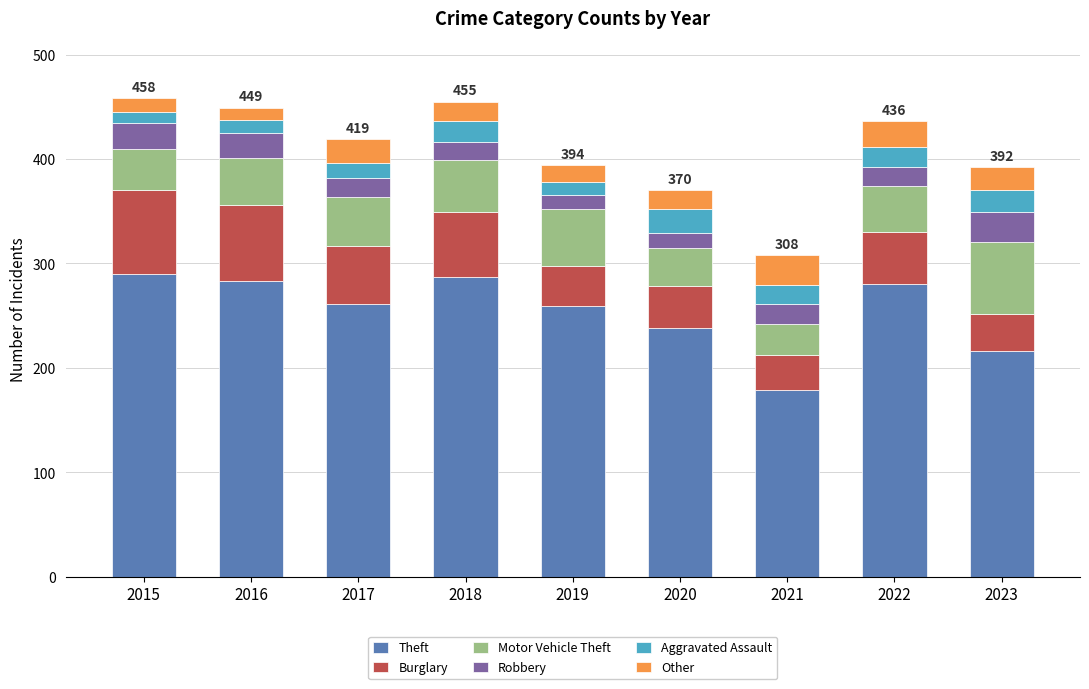

What is the lowest value of the Theft series?

179